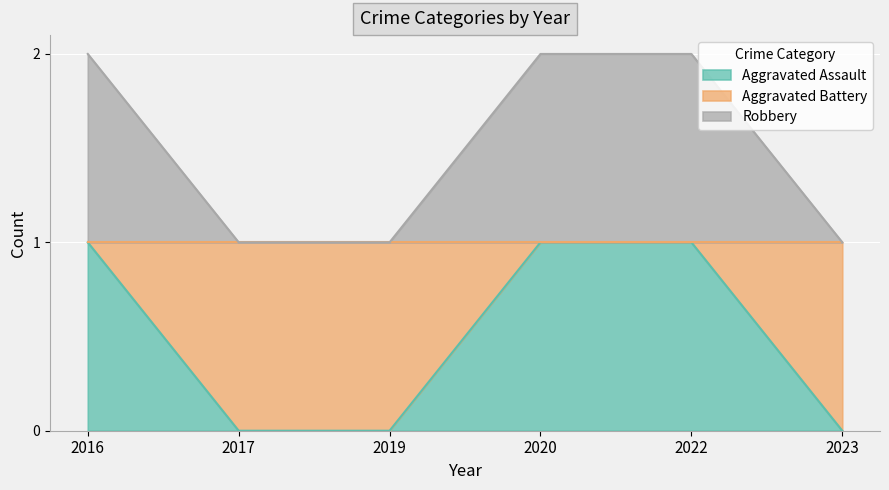

What is the sum of the Aggravated Assault values at 2017 and 2016?

1